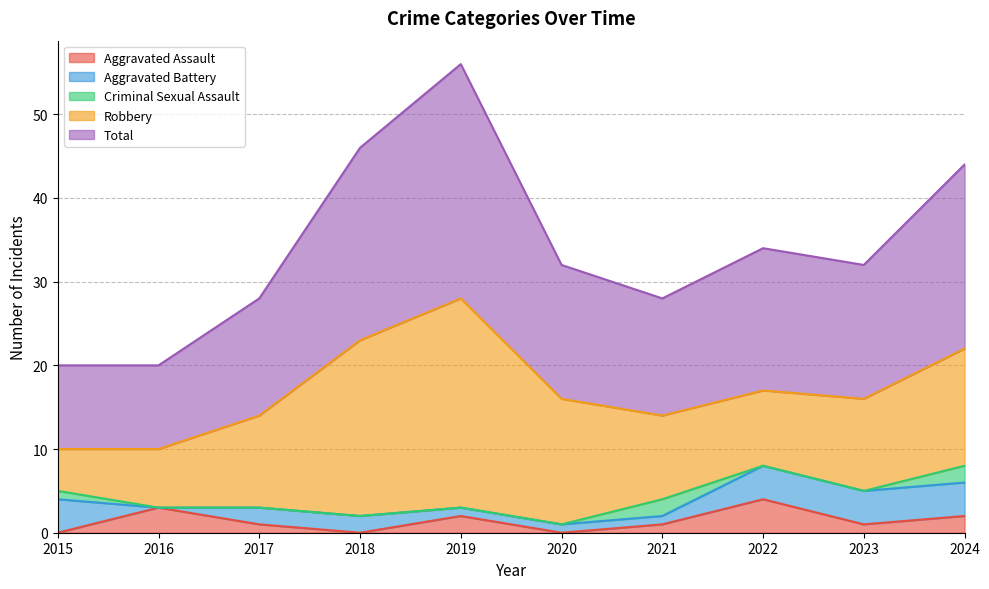

How many lines are shown in the chart?

5